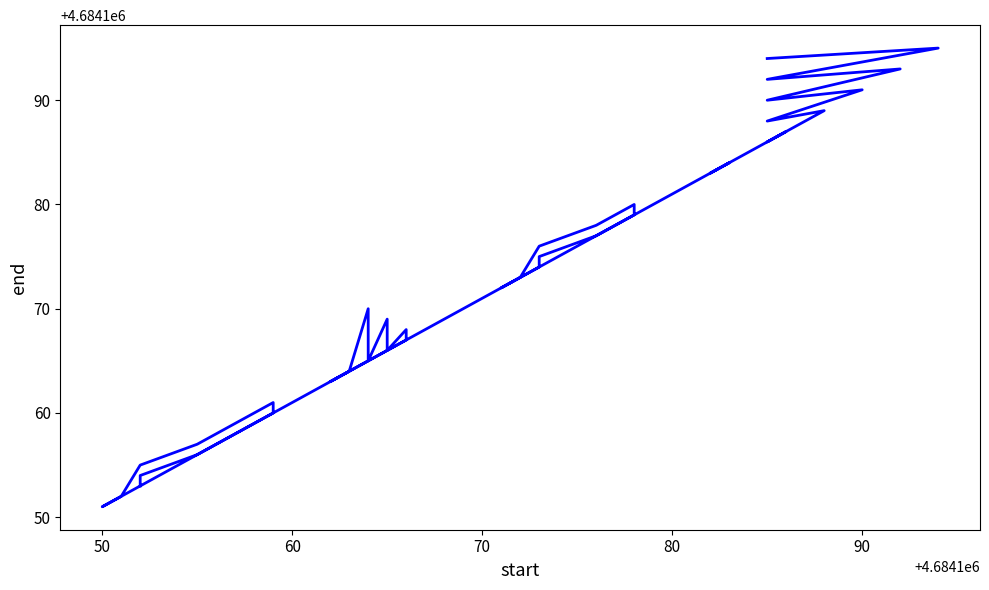

What is the minimum value shown in the chart?

4684151